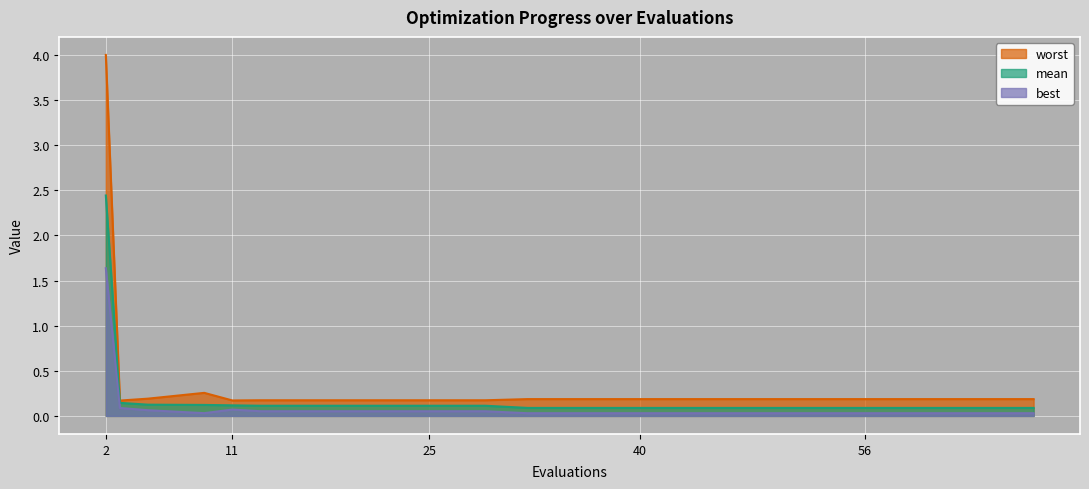

Which label corresponds to the smallest value in the chart?

32